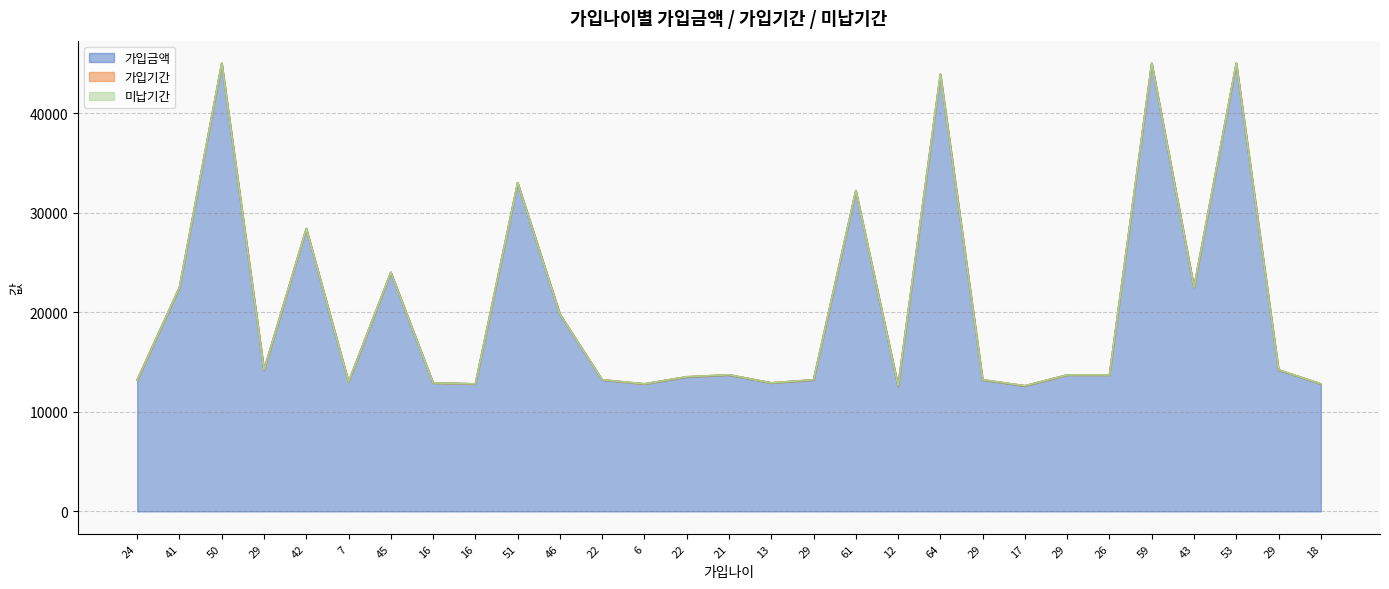

What is the greatest value displayed?

45000